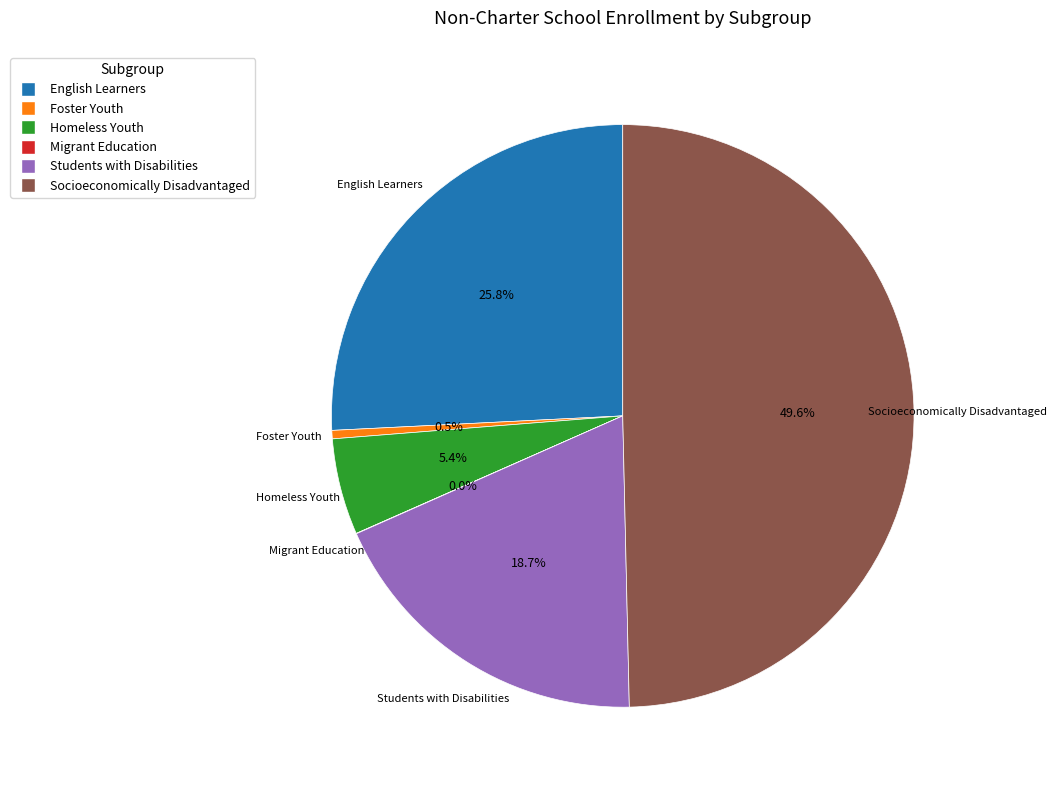

What is the largest slice in the pie chart?

Socioeconomically Disadvantaged